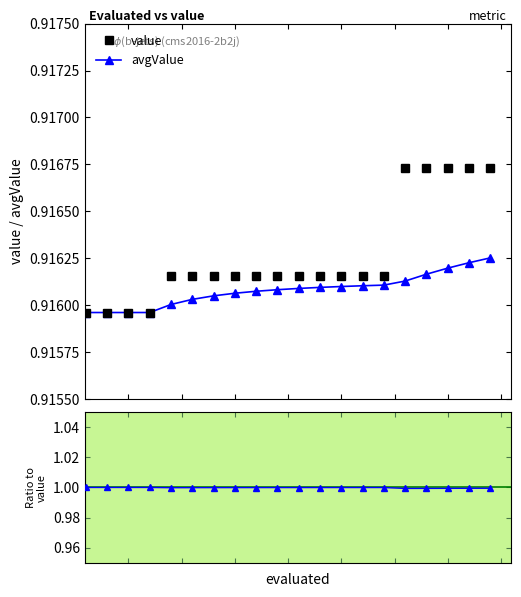

Does the chart display data point markers on the line(s)?

Yes